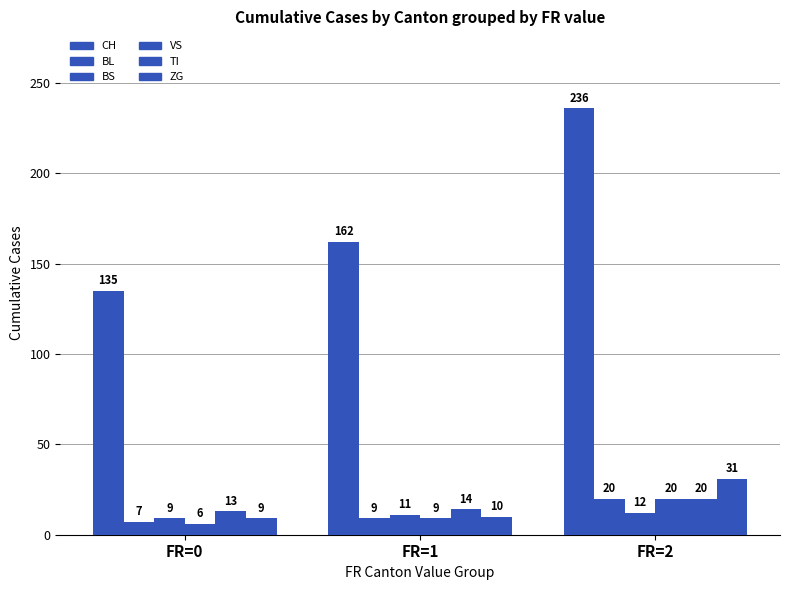

How many distinct data groups are displayed?

6